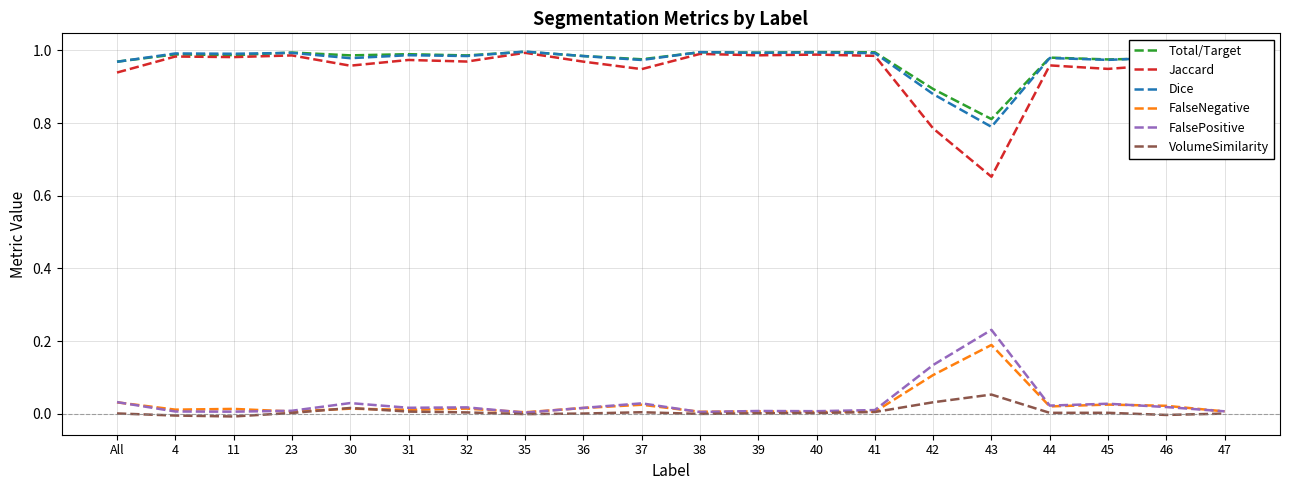

True or false: Dice and VolumeSimilarity cross at least once.

False